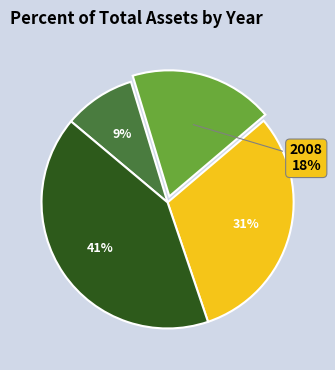

Is there any slice that represents more than half of the pie?

No